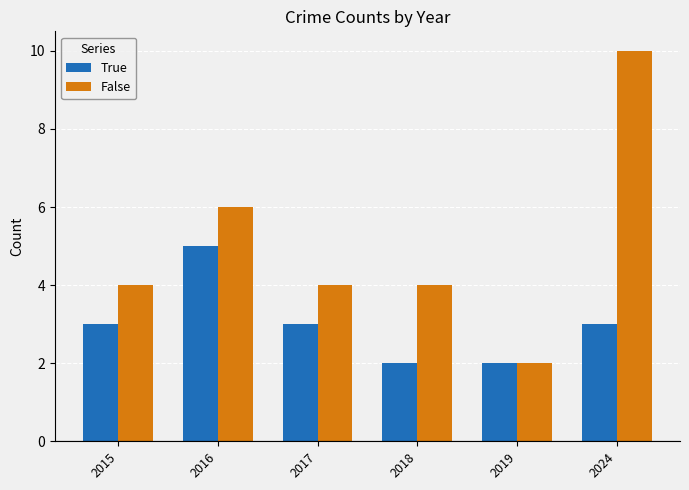

Reading left to right, transcribe all the data shown in this chart.

True: 3	5	3	2	2	3
False: 4	6	4	4	2	10